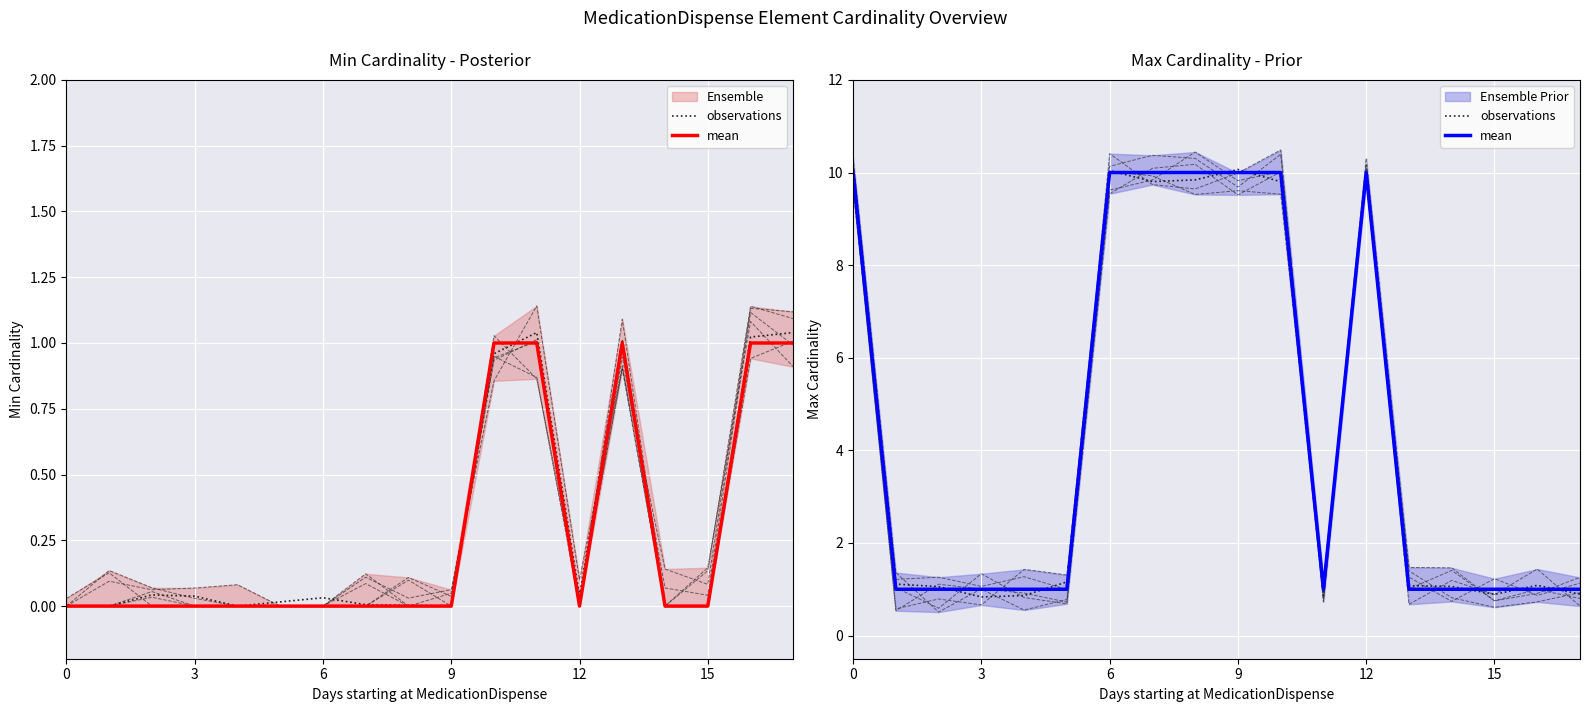

Which series ends up on top after the final intersection of Ensemble and observations?

Ensemble